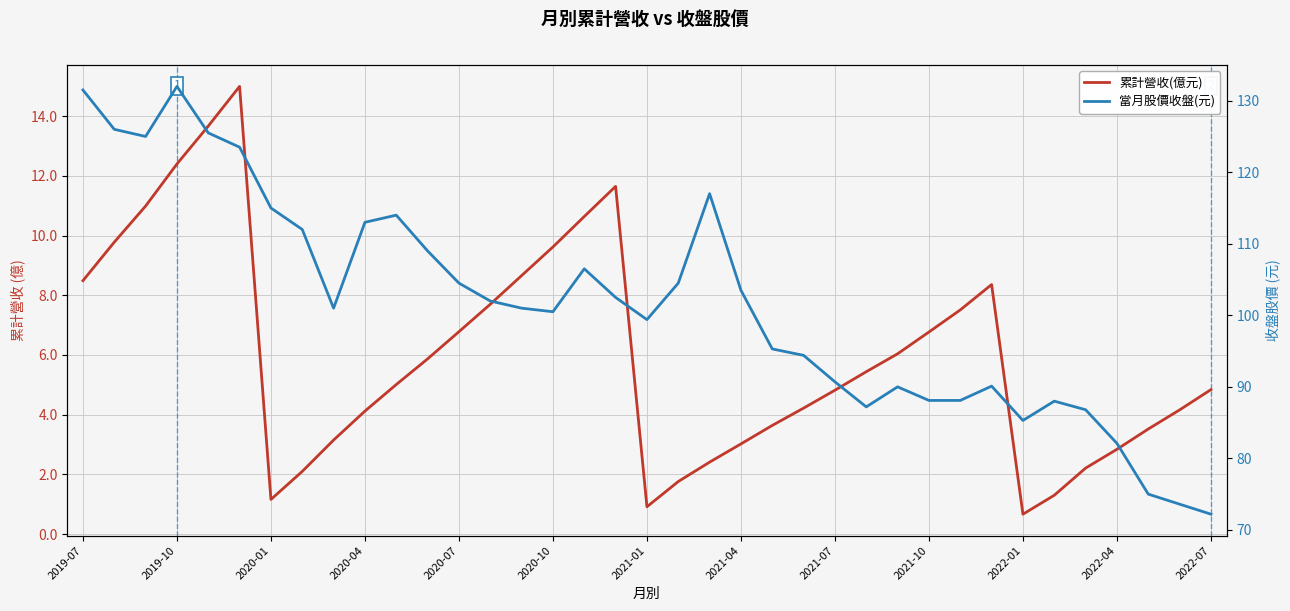

What is the greatest value displayed?

132.0